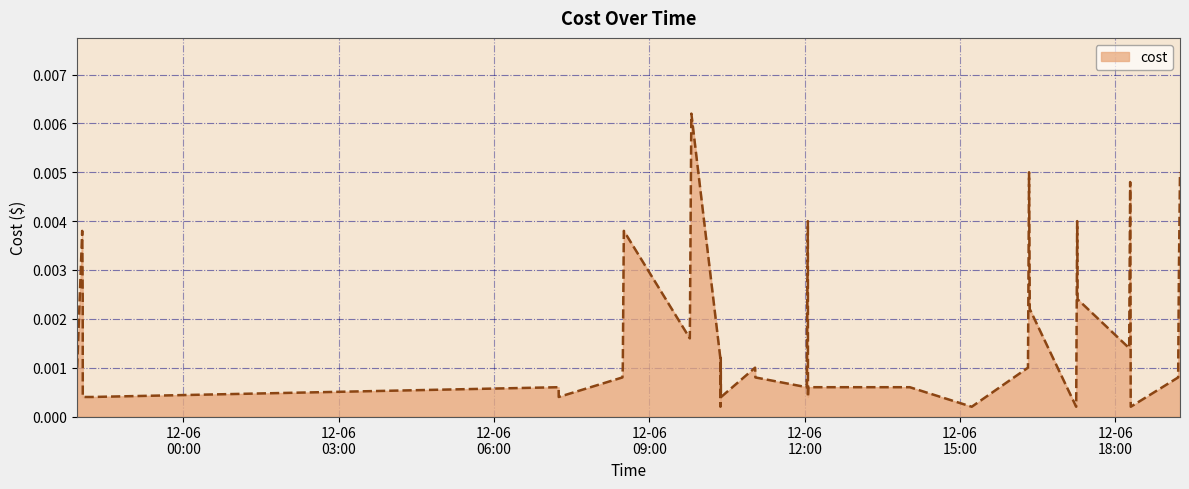

Where is the data nearest to the value 0?

2023-12-06 10:22:22